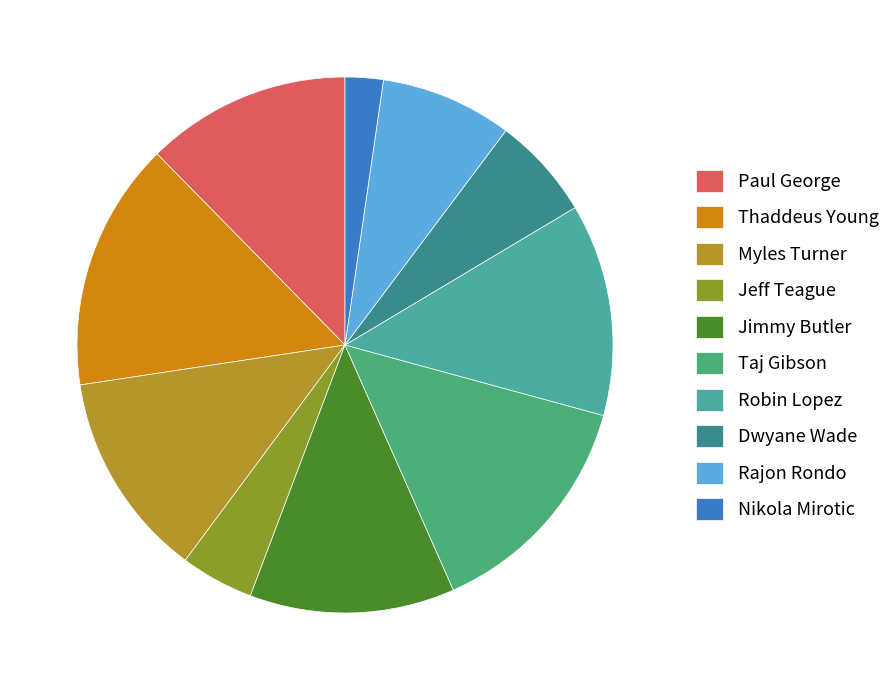

What is the largest slice in the pie chart?

Thaddeus Young